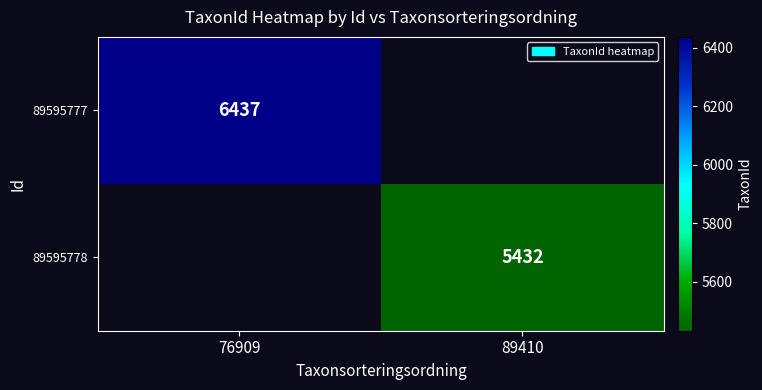

True or false: 89595777 has a value of 2417 at 76909.

False